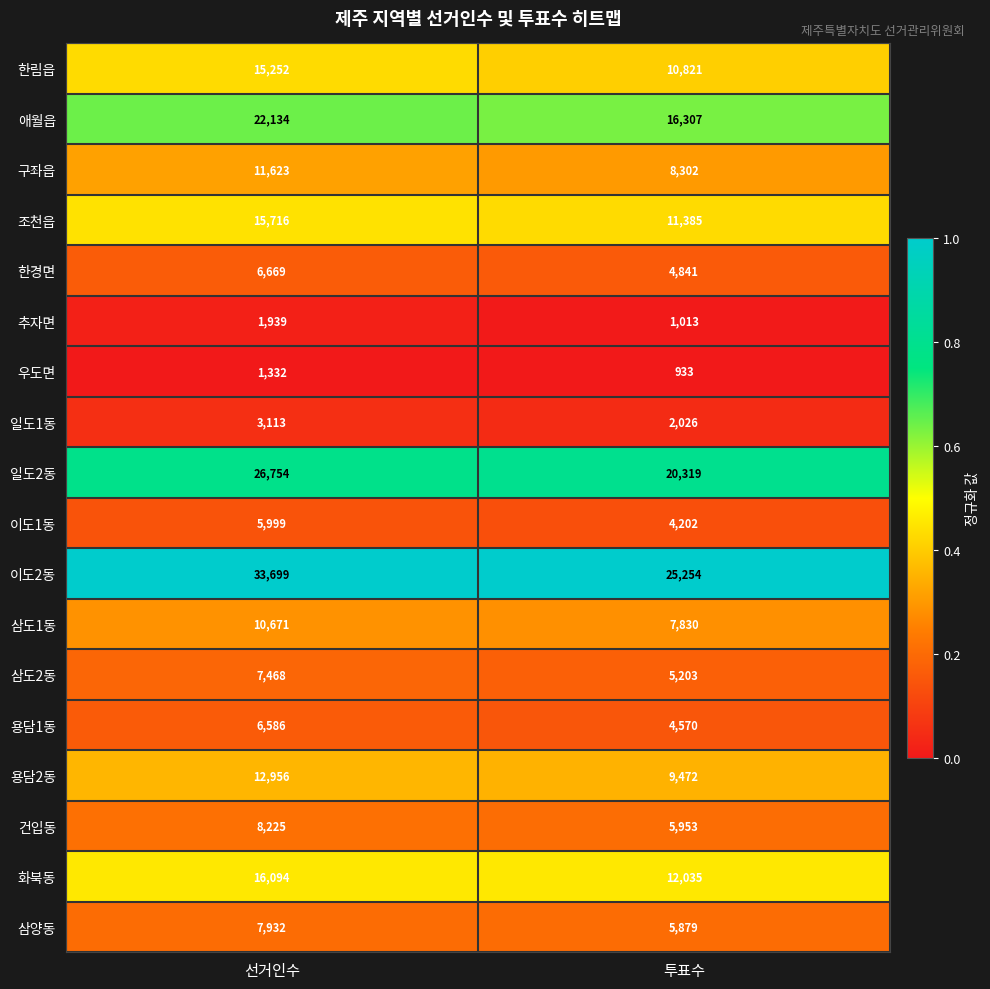

Count the number of data series in this chart.

18